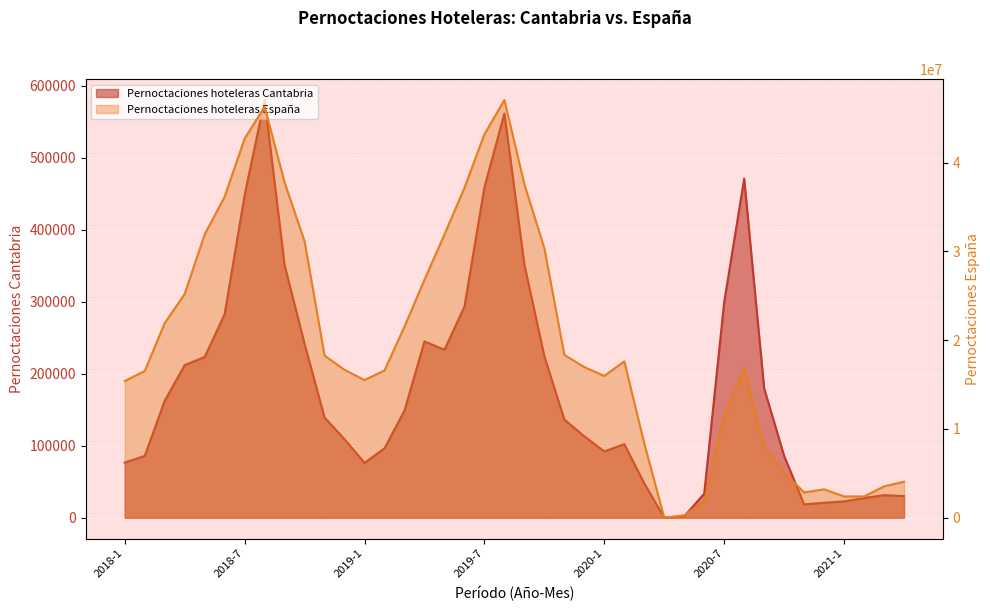

Reading right to left, what are all the values shown in this chart?

Pernoctaciones hoteleras Cantabria: 2021-4=29958	2021-3=31257	2021-2=27226	2021-1=22620	2020-12=20636	2020-11=18444	2020-10=85786	2020-9=179610	2020-8=470755	2020-7=299345	2020-6=33324	2020-5=1845	2020-4=0	2020-3=47658	2020-2=102078	2020-1=91995	2019-12=112917	2019-11=136330	2019-10=224094	2019-9=351448	2019-8=561389	2019-7=458883	2019-6=293090	2019-5=233175	2019-4=244848	2019-3=148784	2019-2=96301	2019-1=76086	2018-12=108884	2018-11=139073	2018-10=241267	2018-9=350624	2018-8=579992	2018-7=448127	2018-6=282793	2018-5=223145	2018-4=211930	2018-3=162350	2018-2=85751	2018-1=76543
Pernoctaciones hoteleras Espana: 2021-4=4052125	2021-3=3521656	2021-2=2384740	2021-1=2393440	2020-12=3191715	2020-11=2846369	2020-10=5080538	2020-9=8118654	2020-8=16802742	2020-7=11496862	2020-6=1820455	2020-5=259217	2020-4=0	2020-3=8372820	2020-2=17614206	2020-1=15968171	2019-12=16966744	2019-11=18339394	2019-10=30363238	2019-9=37572668	2019-8=47059511	2019-7=43199530	2019-6=37163185	2019-5=31905788	2019-4=26808982	2019-3=21520914	2019-2=16589486	2019-1=15506154	2018-12=16655848	2018-11=18261076	2018-10=31132356	2018-9=37768667	2018-8=46306240	2018-7=42717096	2018-6=36168465	2018-5=31921157	2018-4=25207350	2018-3=21918931	2018-2=16527859	2018-1=15395882